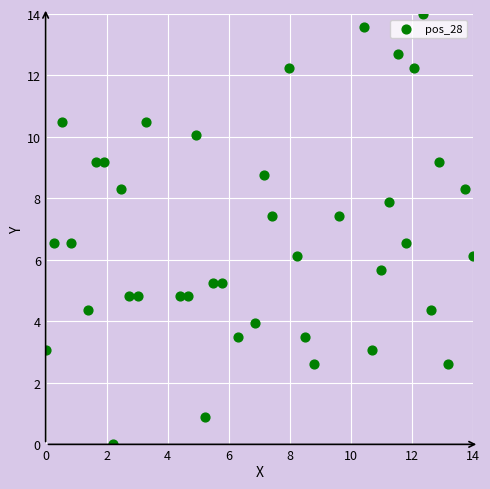

What is the range of X values (max minus min)?

14.0